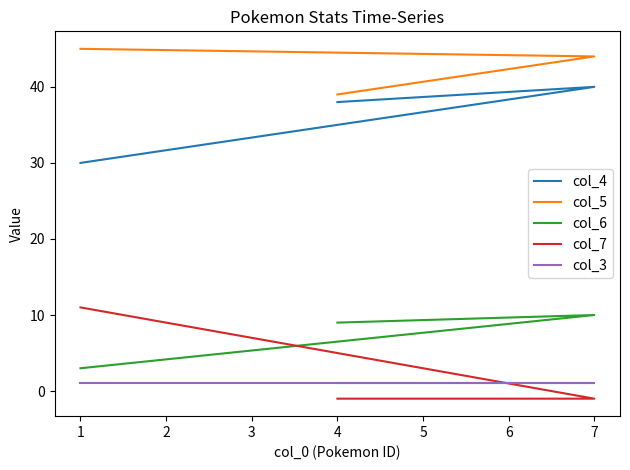

Rank the series at 1 from lowest to highest value.

col_3, col_6, col_7, col_4, col_5